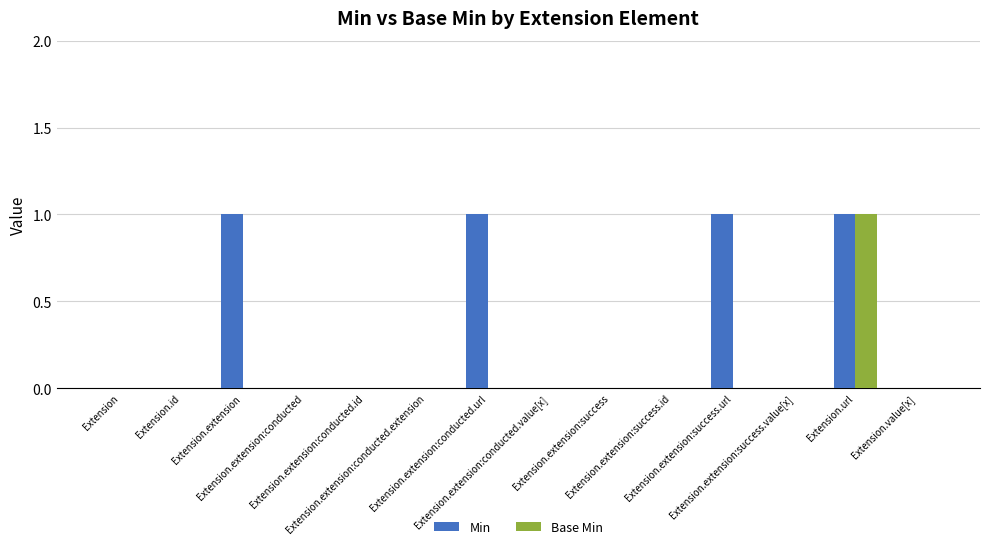

Count the Min values in the range 0 to 1.

14